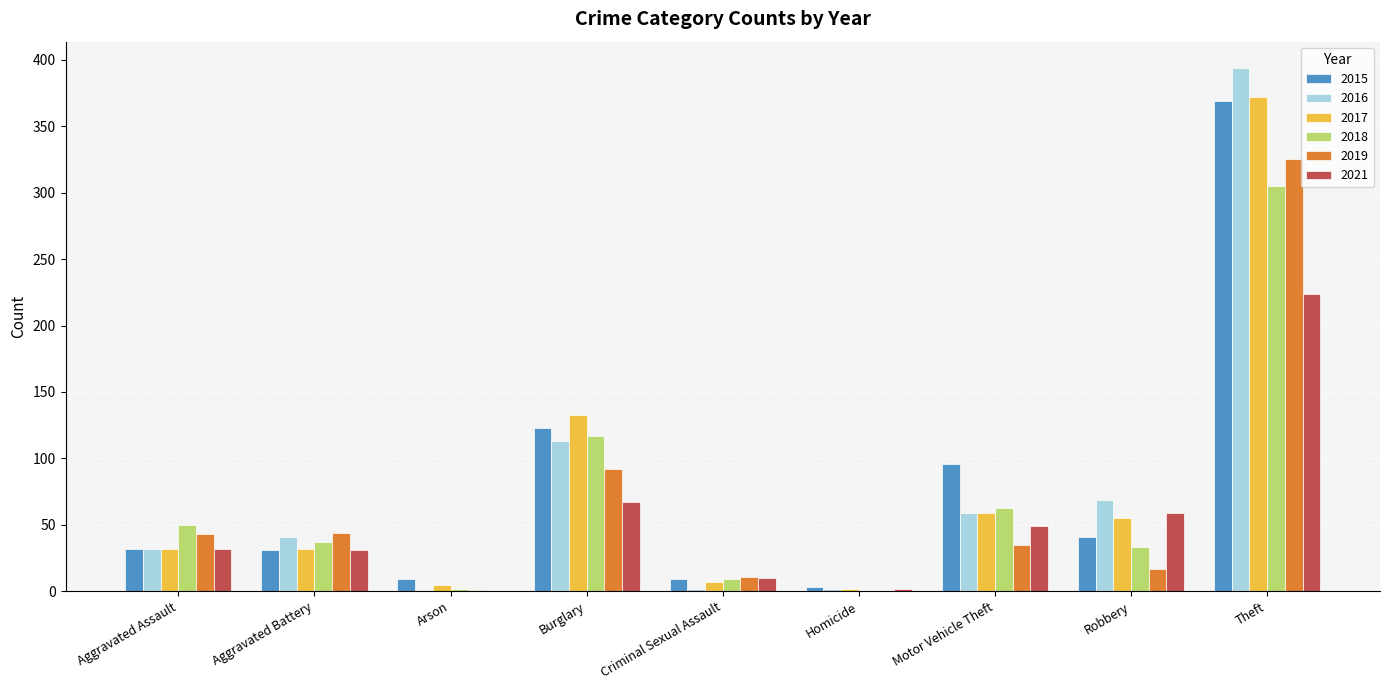

Is the value of 2019 at Arson greater than the value of 2016 at Motor Vehicle Theft?

No